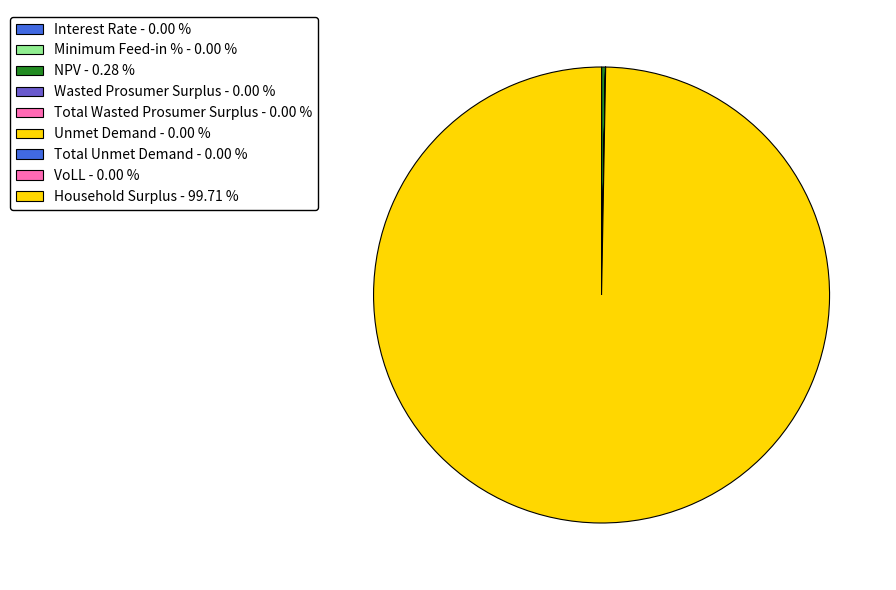

Which slice is the smallest?

Minimum Feed-in %